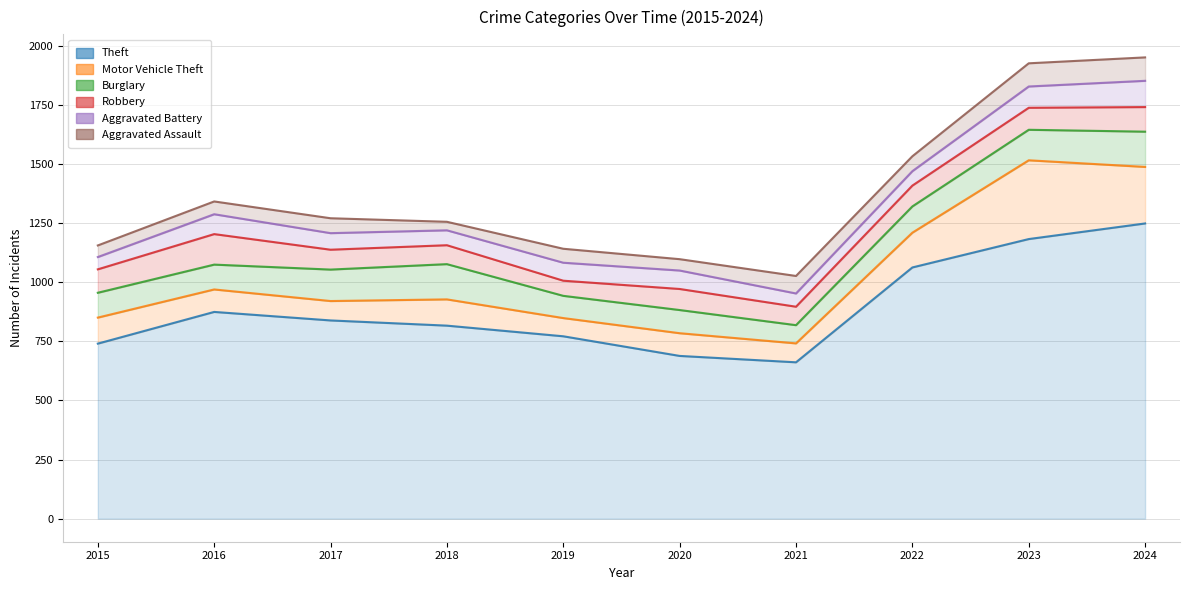

At how many categories does at least one series exceed 116?

10